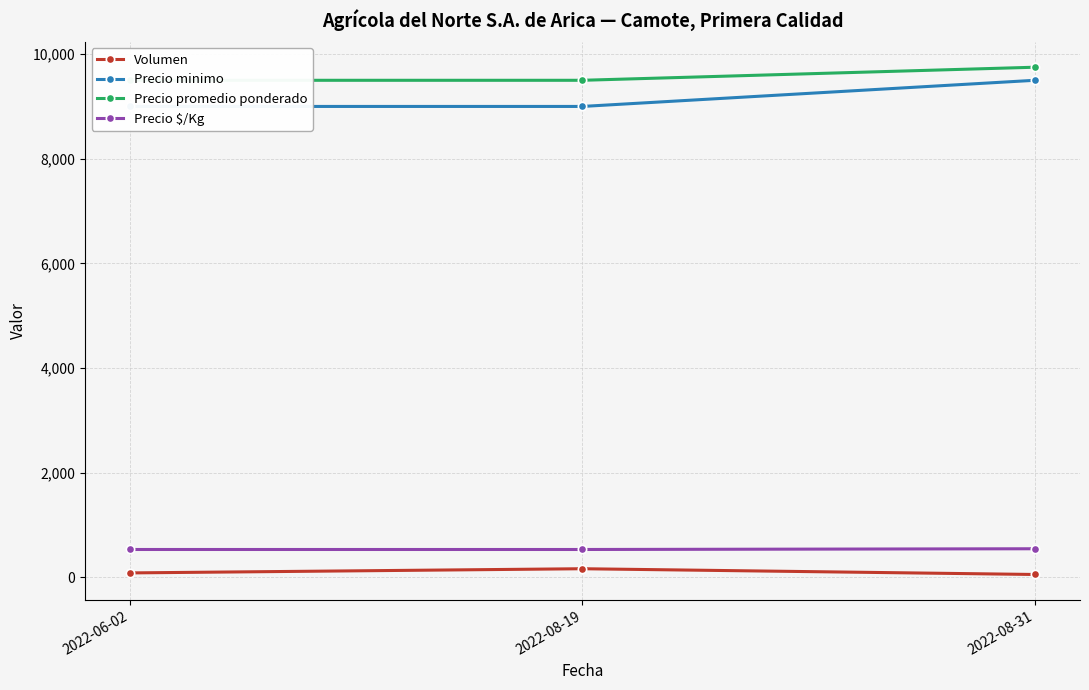

How many categories are shown in the chart?

3